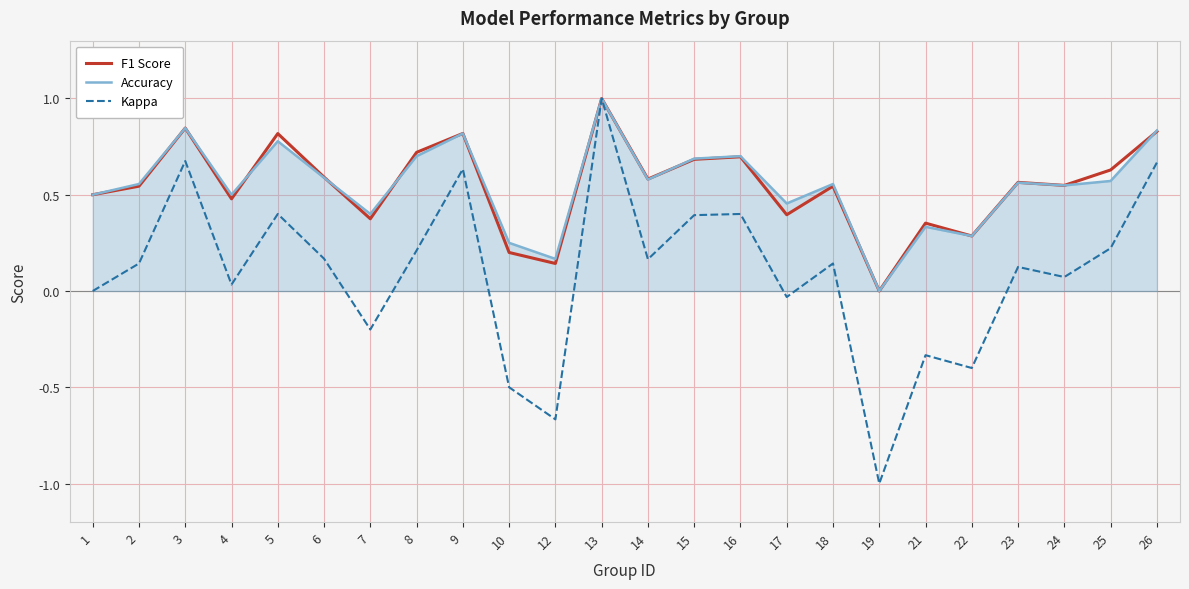

What is the maximum value shown in the chart?

1.0